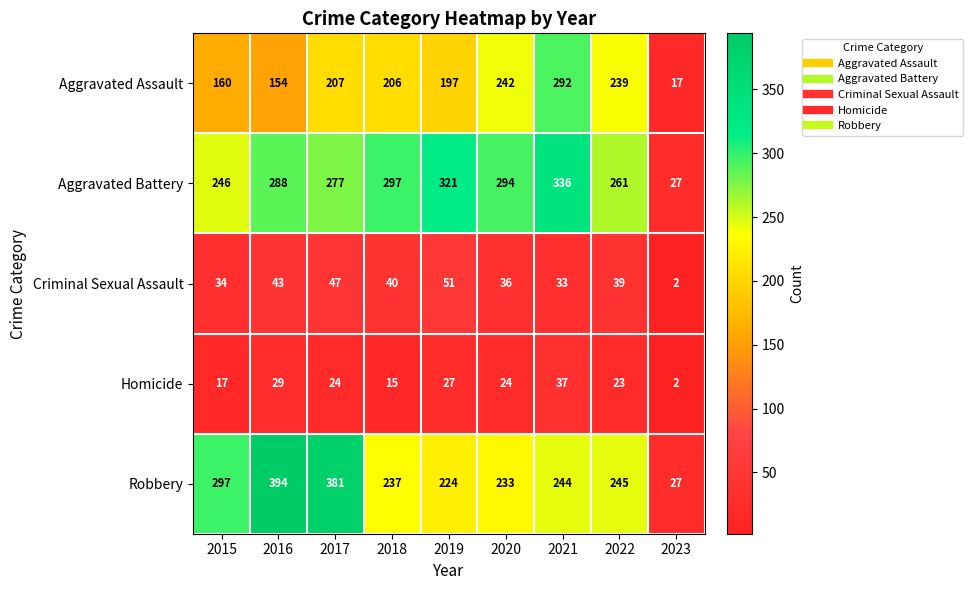

What is the difference between the highest and lowest values at 2019?

294